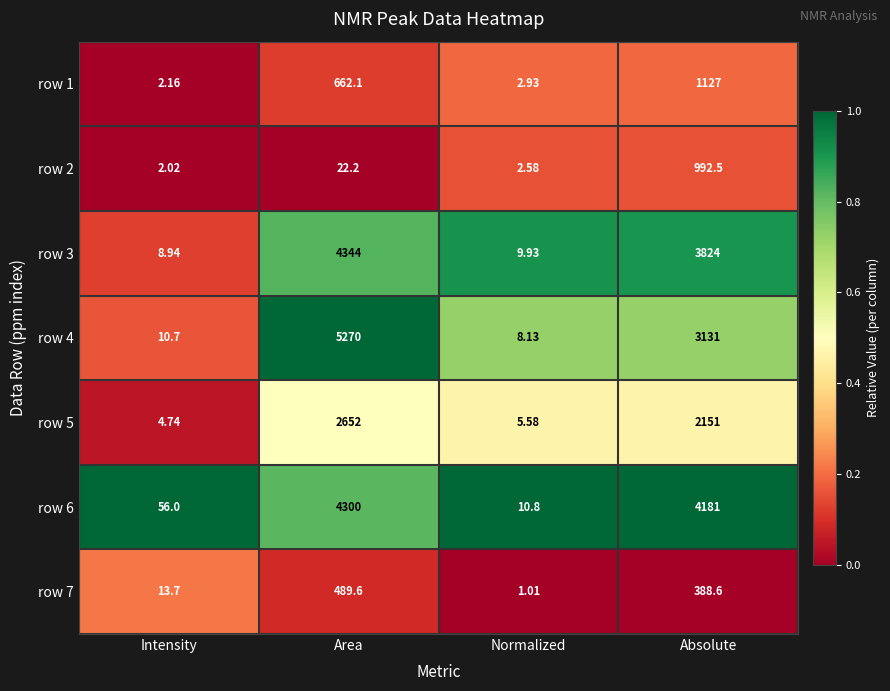

Rank the categories by row 2 value from lowest to highest.

Intensity, Normalized, Area, Absolute